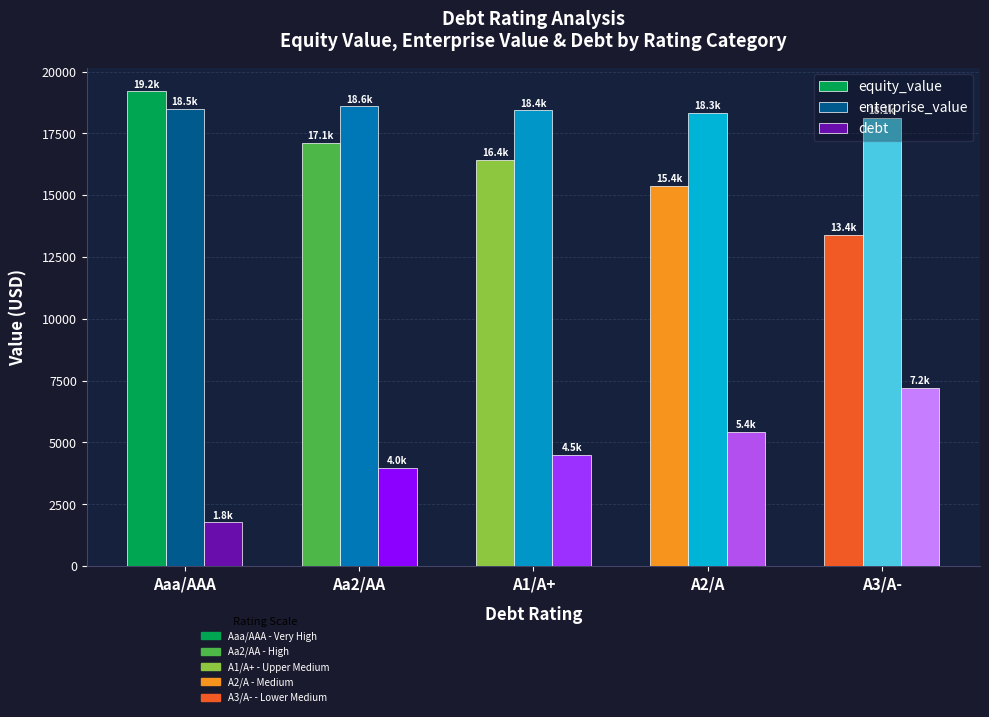

At which label is equity_value closest to 16300?

A1/A+